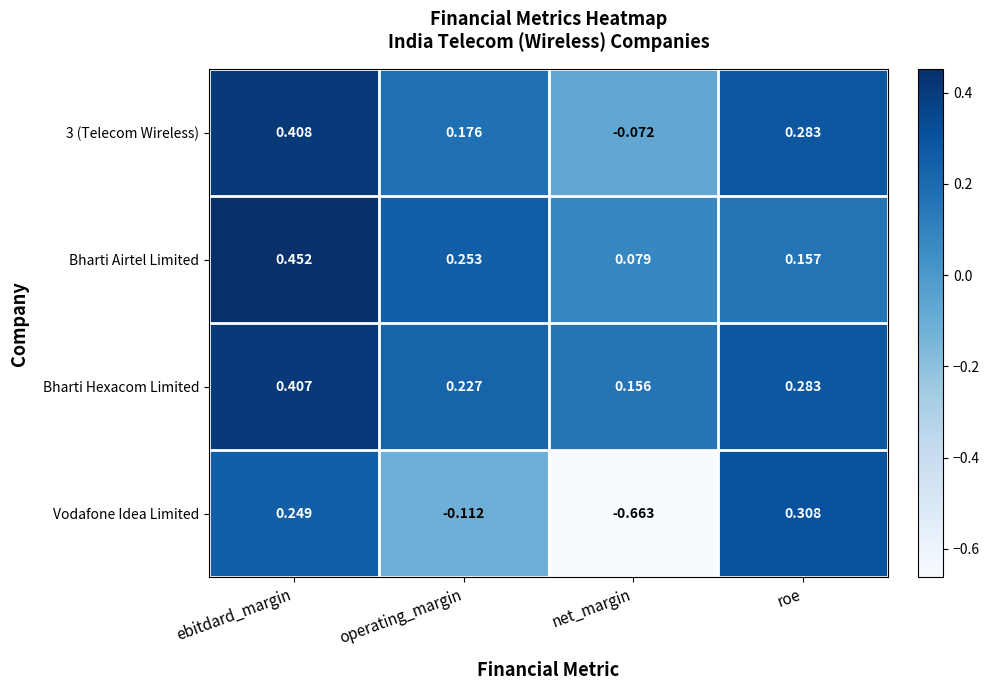

Which category has the lowest value in the Bharti Airtel Limited series?

net_margin